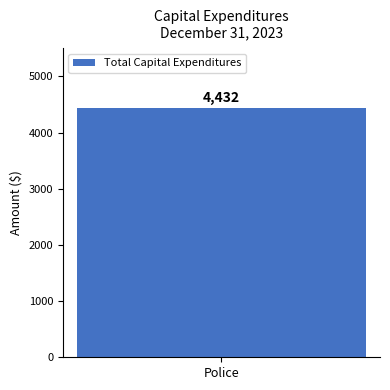

What value does the data have at Police, to the nearest 100?

4400